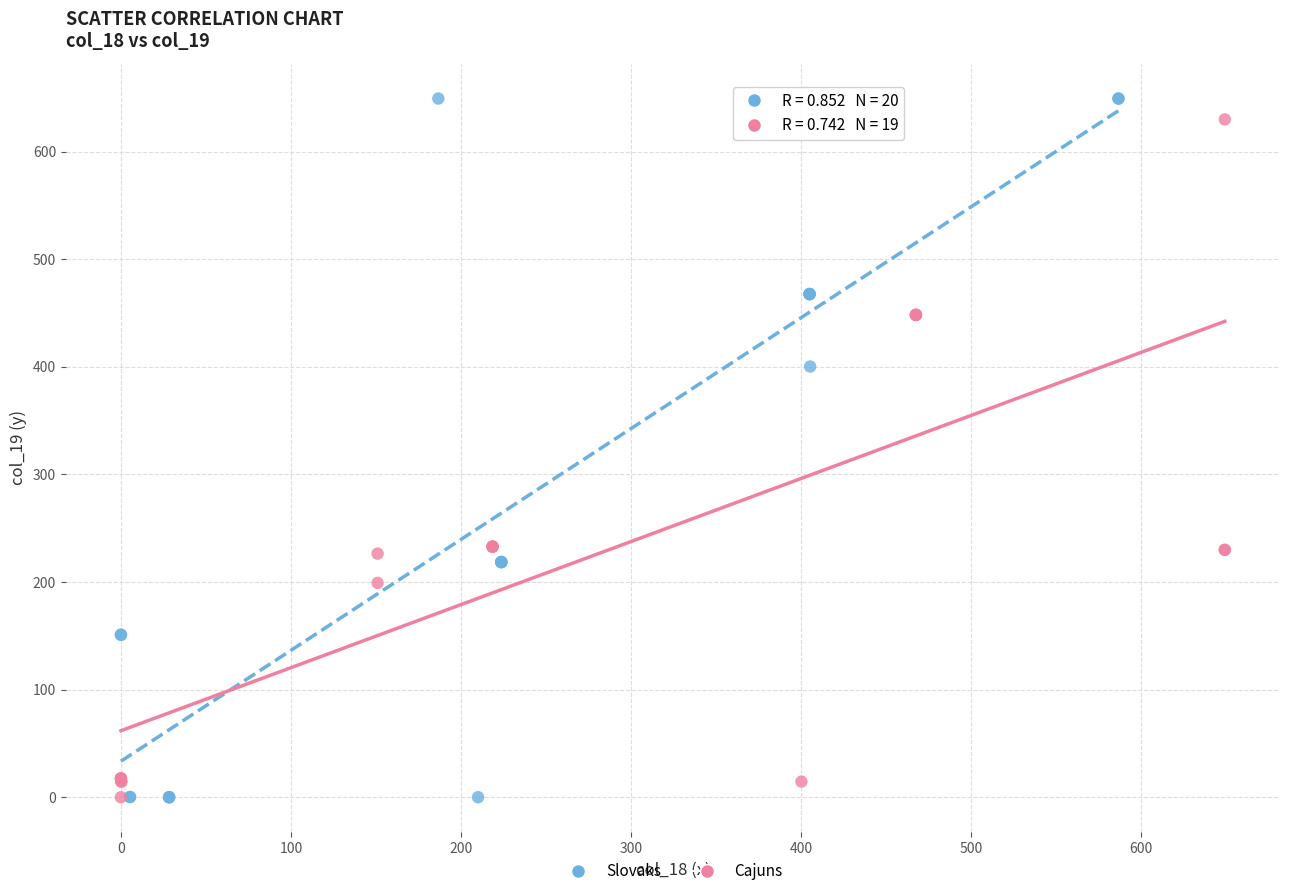

What are all the series names shown in the legend?

Slovaks, Cajuns